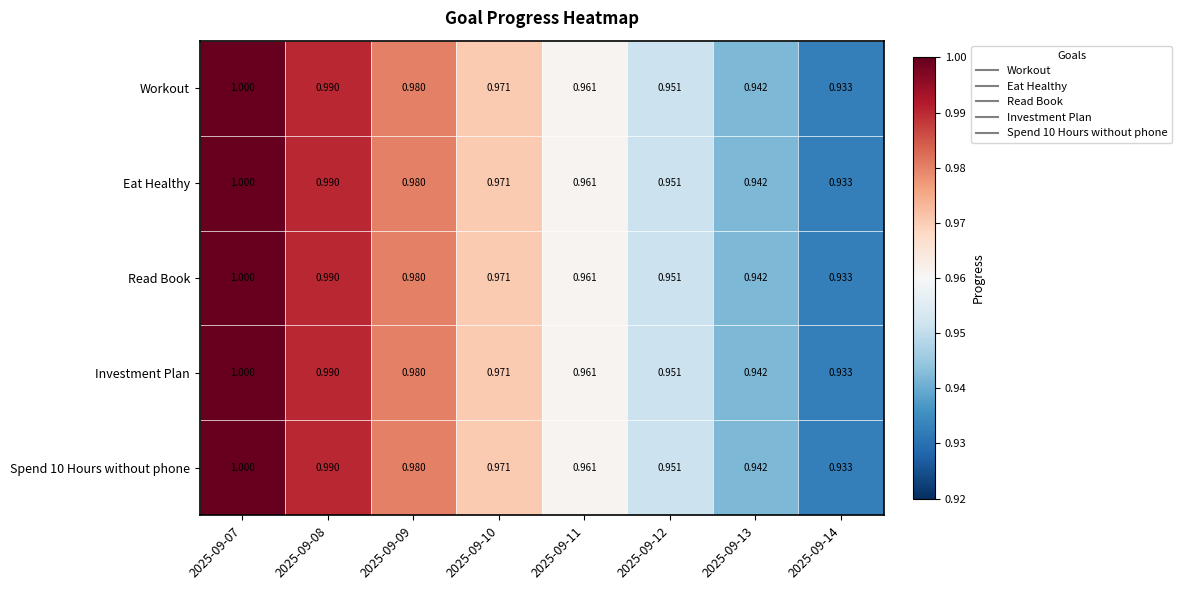

At how many categories does at least one series exceed 0?

8